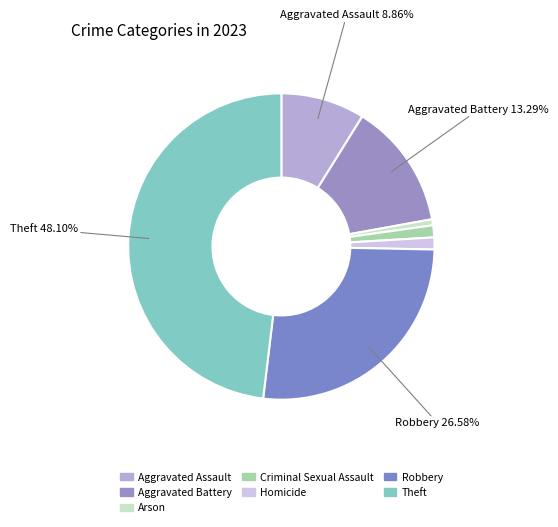

To the nearest percent, what is the difference between the largest and smallest slice percentages?

47%